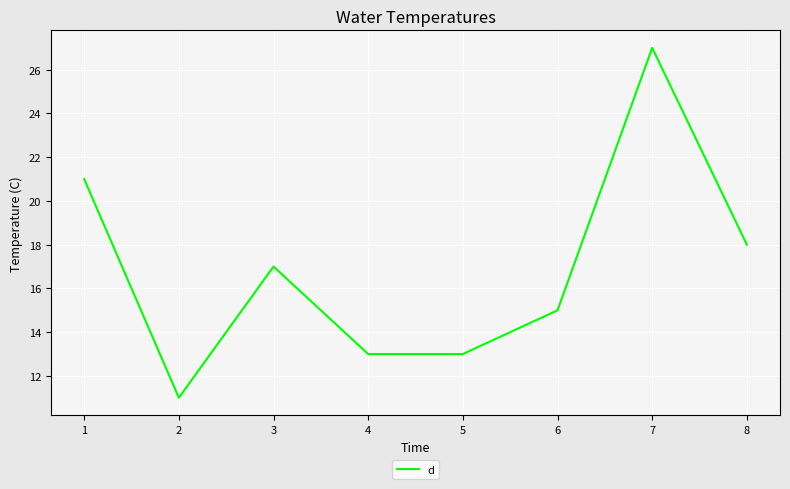

What is the difference between the second highest and minimum values?

10